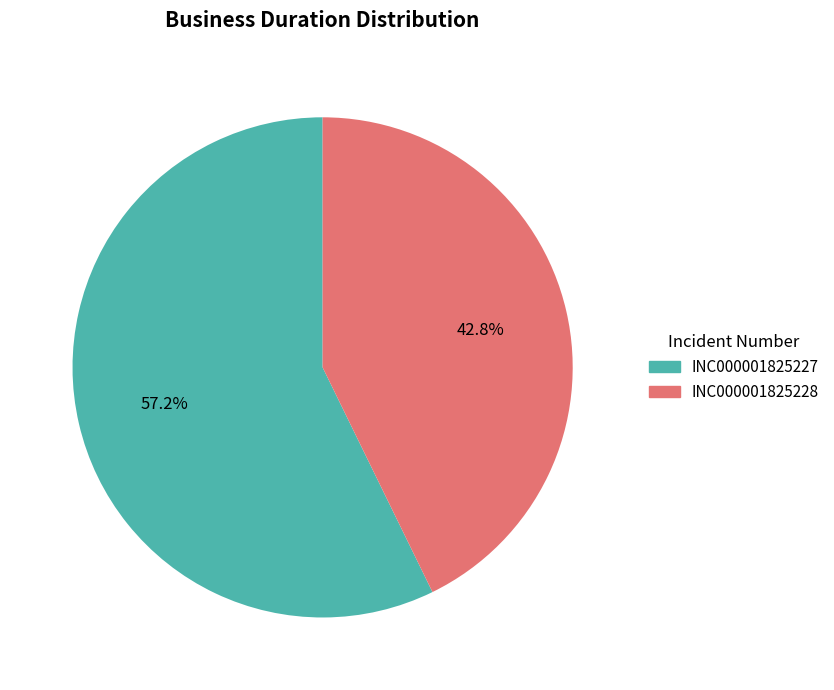

True or false: INC000001825227 accounts for 52% of the total.

False